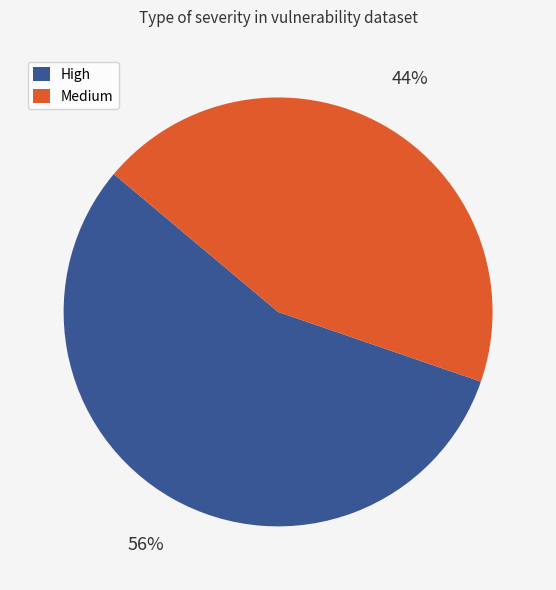

Which slice is the largest?

High